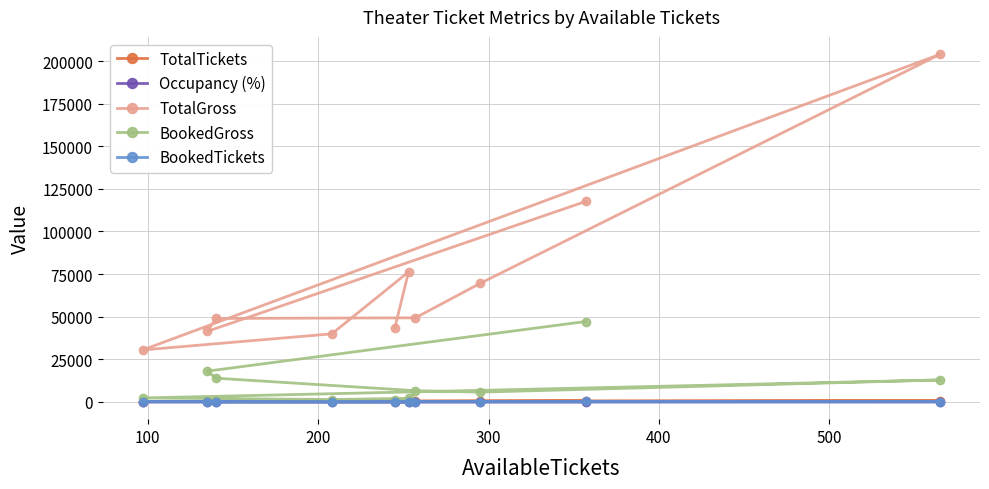

What is the greatest value displayed?

204050.0